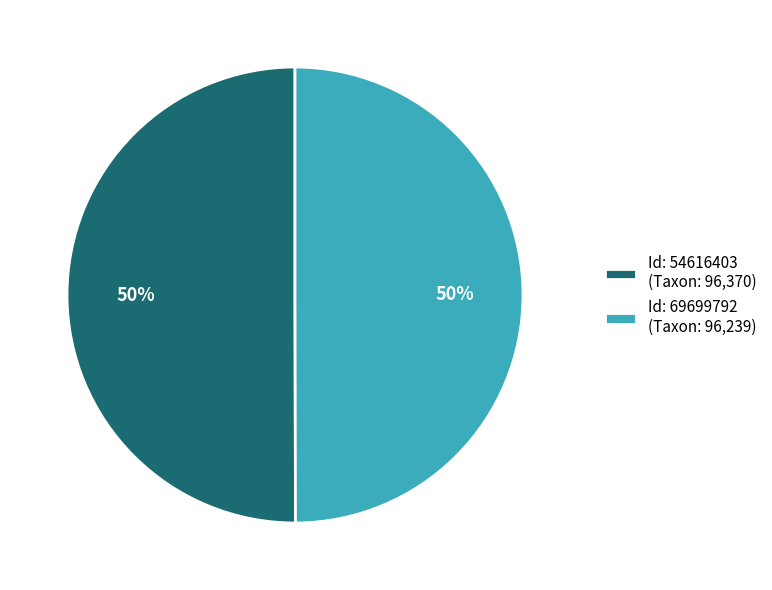

Do Id: 54616403 (Taxon: 96,370) and Id: 69699792 (Taxon: 96,239) together represent more than half of the pie?

Yes